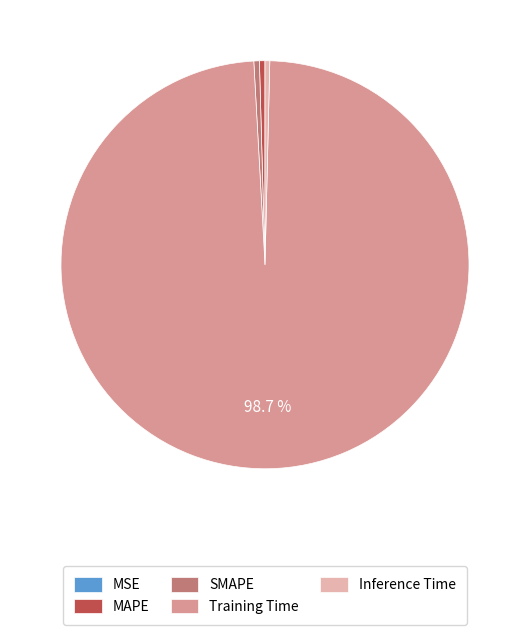

What is the largest slice in the pie chart?

Training Time